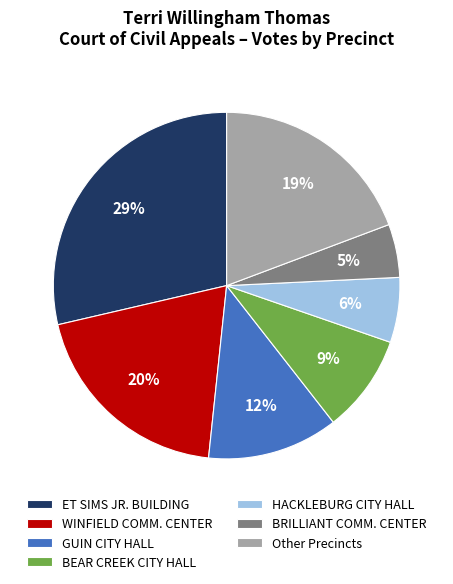

Do WINFIELD COMM. CENTER and ET SIMS JR. BUILDING together represent more than half of the pie?

No